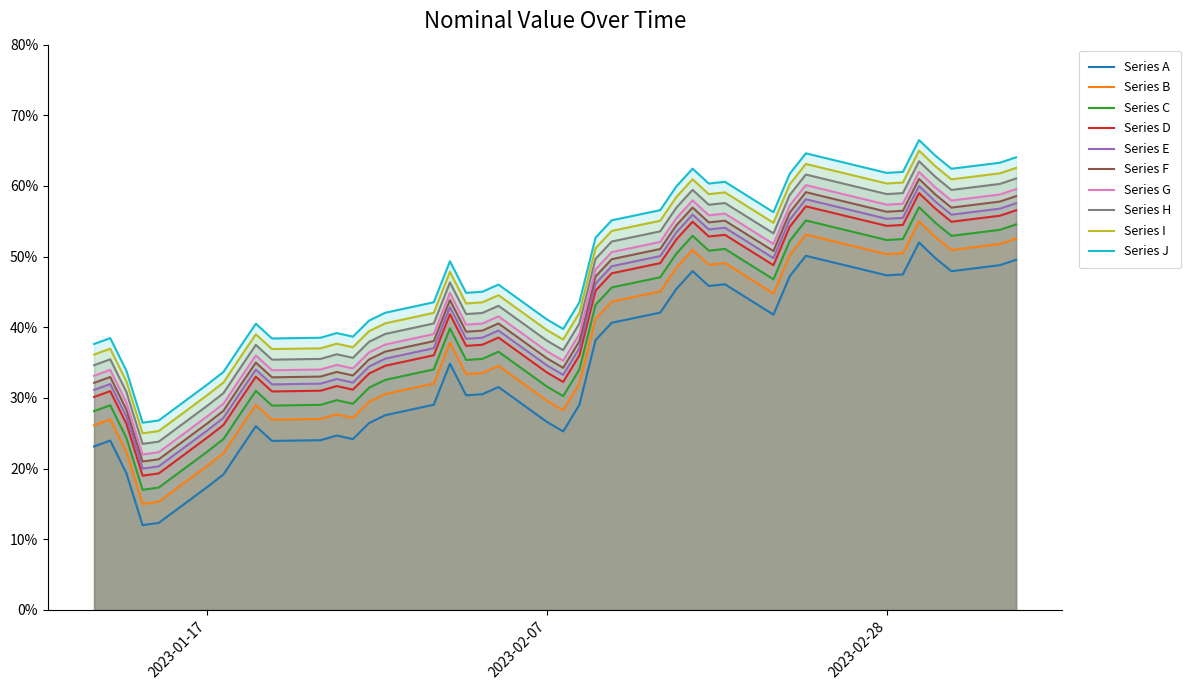

Reading right to left, list all the values displayed in this chart.

2023-03-08=49.6	2023-03-07=48.8	2023-03-04=47.9	2023-03-03=49.8	2023-03-02=52.0	2023-03-01=47.5	2023-02-28=47.4	2023-02-23=50.1	2023-02-22=47.2	2023-02-21=41.8	2023-02-18=46.1	2023-02-17=45.8	2023-02-16=48.0	2023-02-15=45.4	2023-02-14=42.1	2023-02-11=40.6	2023-02-10=38.2	2023-02-09=29.0	2023-02-08=25.3	2023-02-07=26.6	2023-02-04=31.5	2023-02-03=30.5	2023-02-02=30.4	2023-02-01=34.8	2023-01-31=29.0	2023-01-28=27.6	2023-01-27=26.4	2023-01-26=24.2	2023-01-25=24.7	2023-01-24=24.0	2023-01-21=23.9	2023-01-20=26.0	2023-01-19=22.6	2023-01-18=19.2	2023-01-17=17.4	2023-01-14=12.3	2023-01-13=12.0	2023-01-12=19.3	2023-01-11=24.0	2023-01-10=23.1